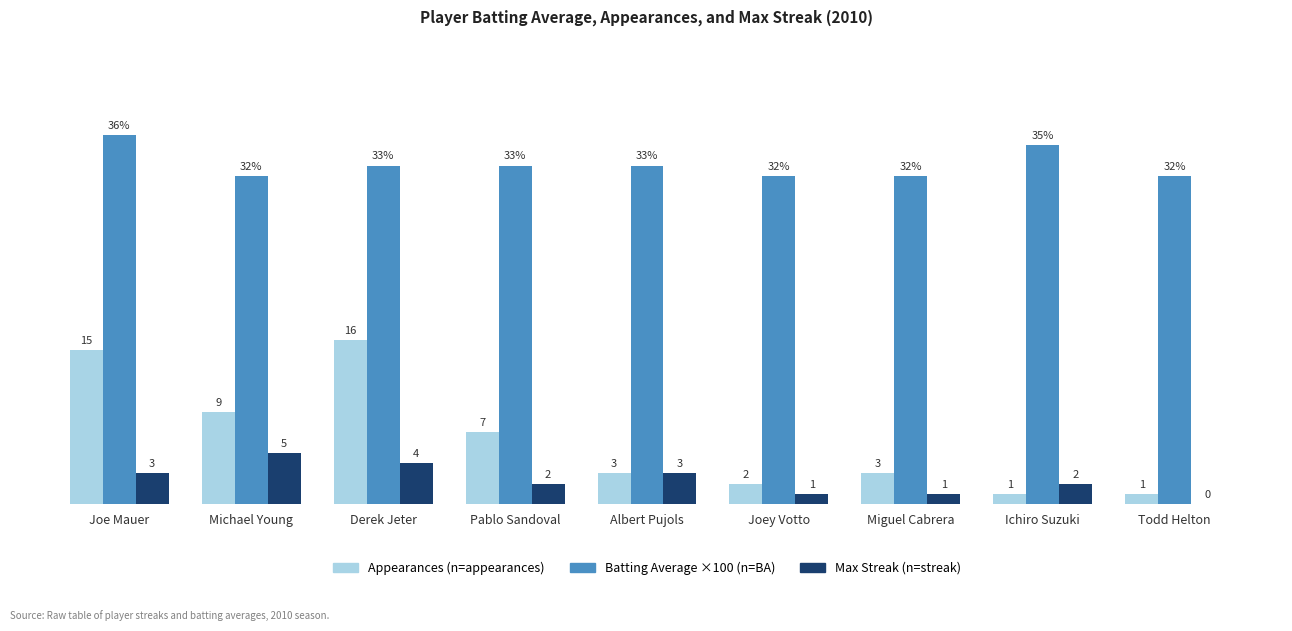

At which category is the sum across all series the highest?

Joe Mauer